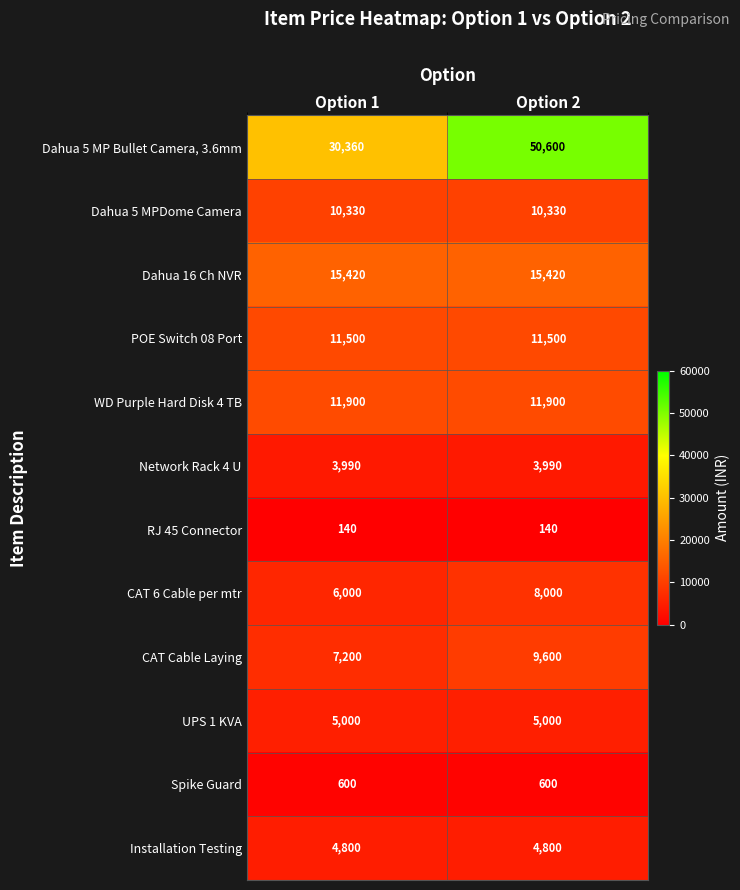

Reading left to right, what are all the values shown in this chart?

Dahua 5 MP Bullet Camera, 3.6mm: 30360	50600
Dahua 5 MPDome Camera: 10330	10330
Dahua 16 Ch NVR: 15420	15420
POE Switch 08 Port: 11500	11500
WD Purple Hard Disk 4 TB: 11900	11900
Network Rack 4 U: 3990	3990
RJ 45 Connector: 140	140
CAT 6 Cable per mtr: 6000	8000
CAT Cable Laying: 7200	9600
UPS 1 KVA: 5000	5000
Spike Guard: 600	600
Installation Testing: 4800	4800